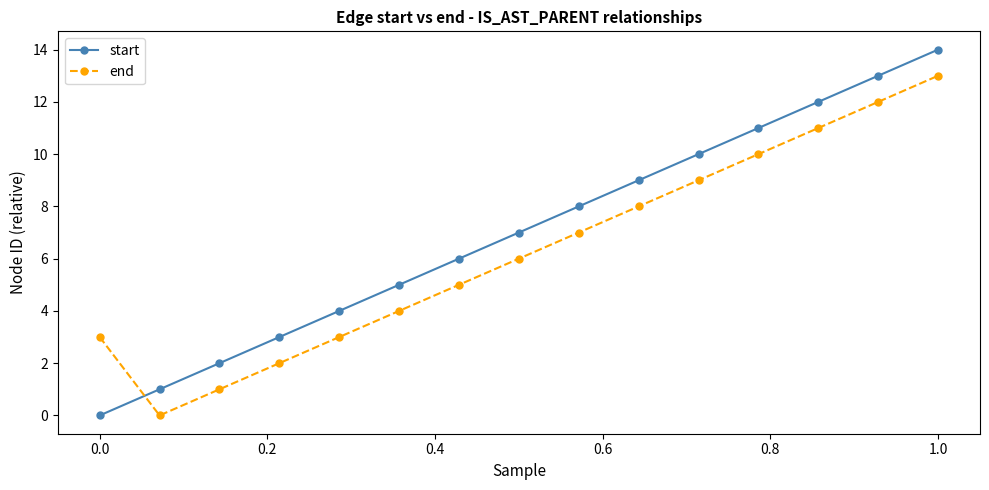

What is the difference between the second highest and second lowest values in the end series?

11